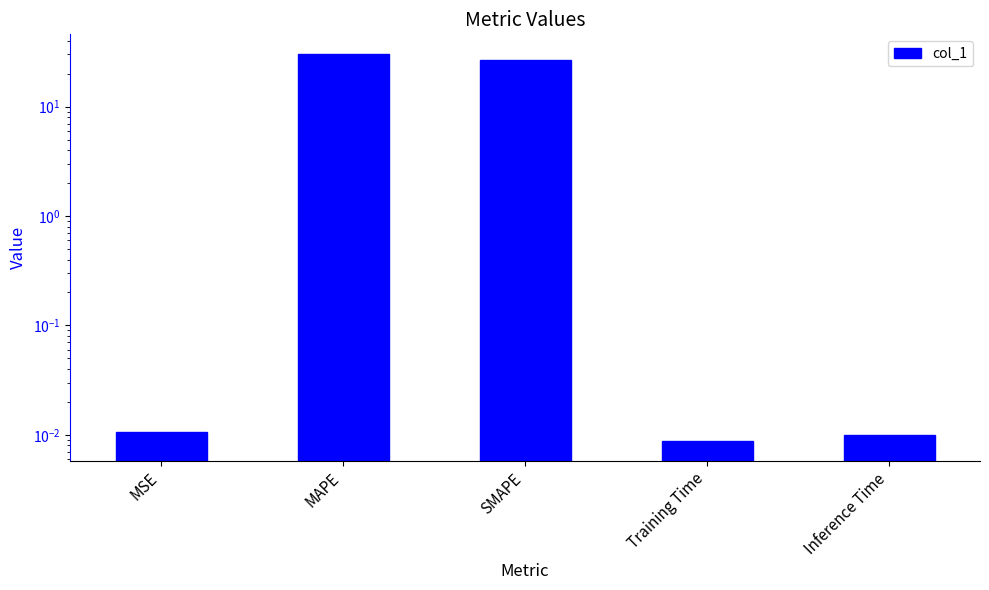

Between SMAPE and MSE, which is larger?

SMAPE